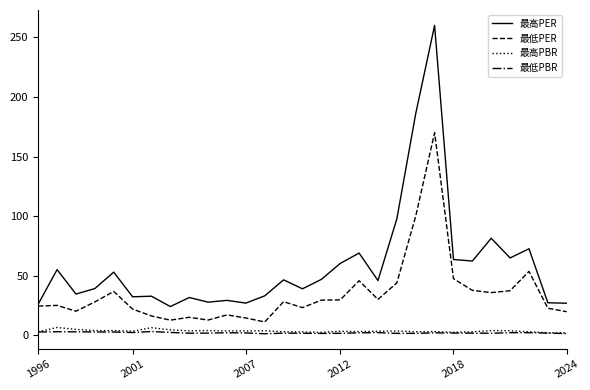

True or false: 最高PBR and 最高PER cross at least once.

False